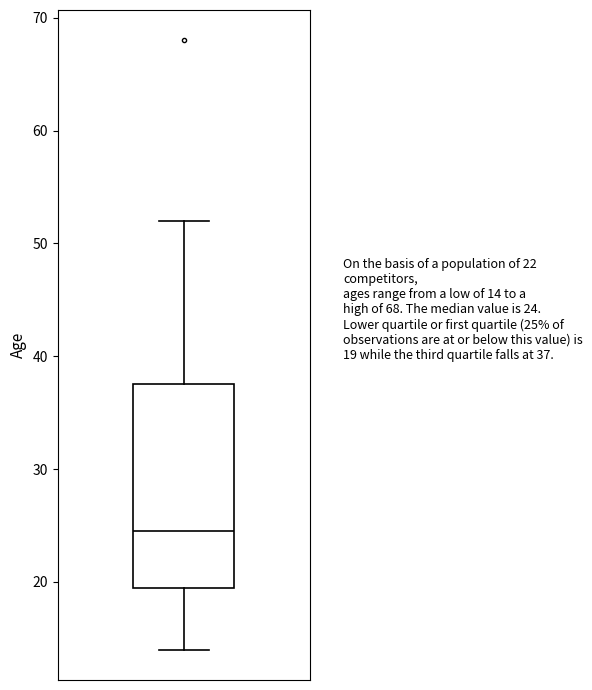

Transcribe this box plot: give where the median line is, the range the box spans, and where the two whiskers end, as read against the y-axis. The values are not printed on the chart, so give them approximately, as read against the axis.

median 25, box 20 to 38, whiskers 14 to 52